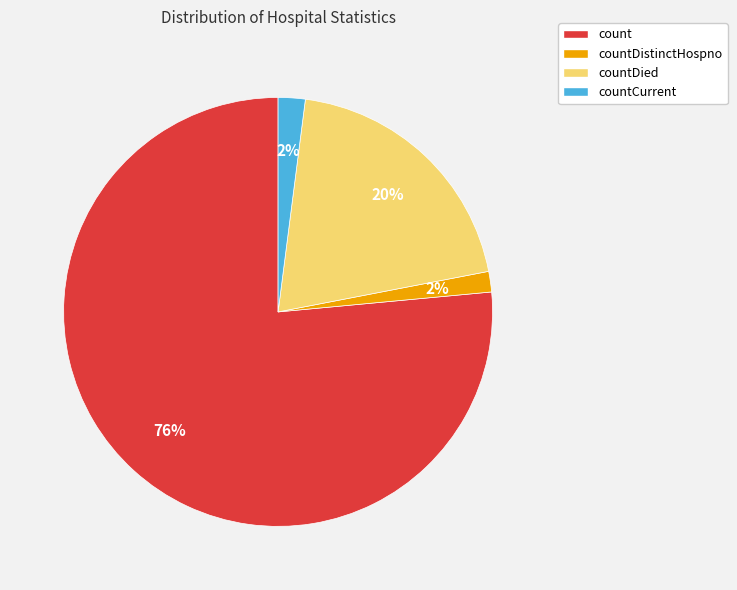

Does countDistinctHospno represent more than half of the total?

No